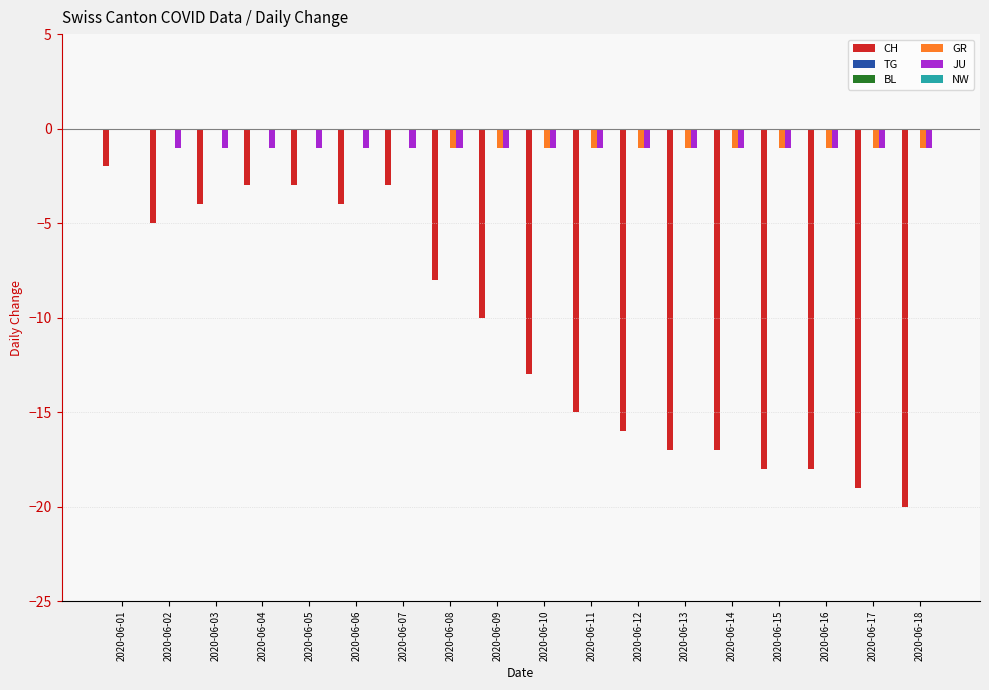

Count the number of categories in the chart.

18